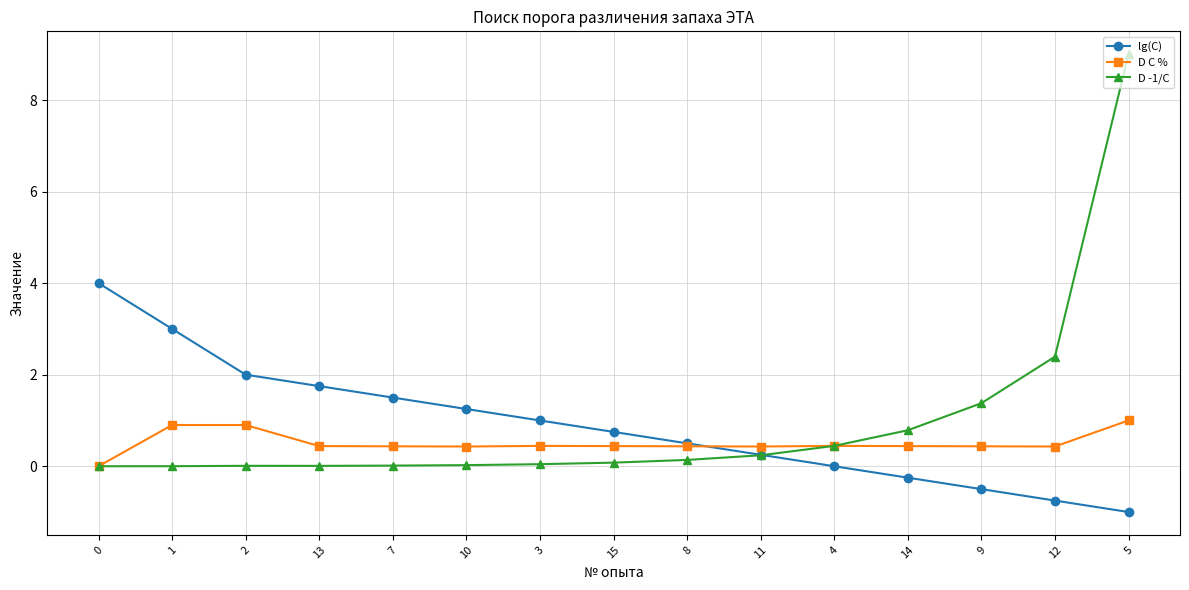

True or false: lg(C) and D C % intersect in this chart.

True